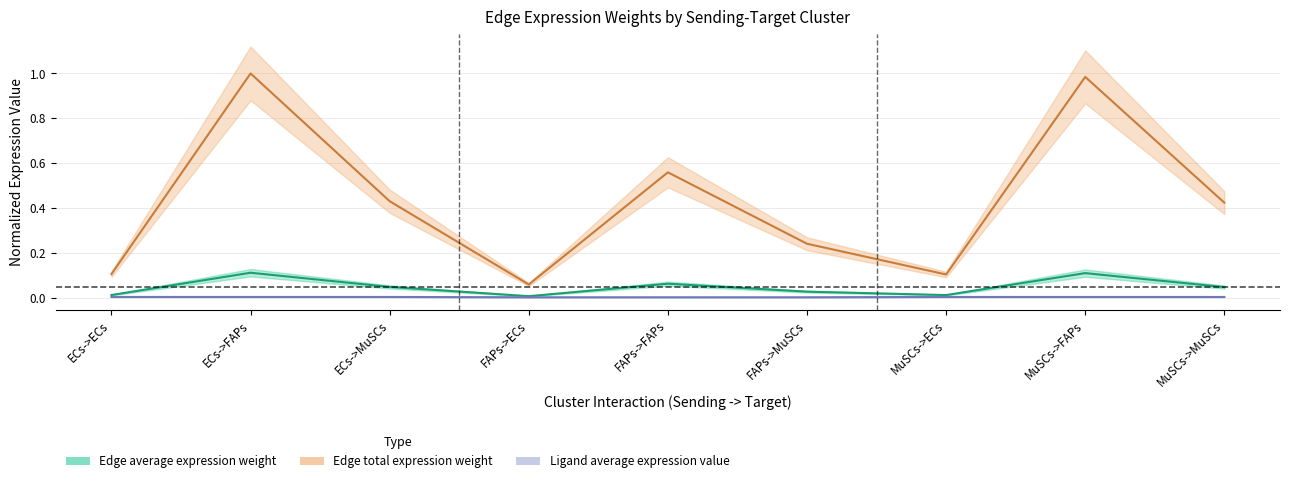

Which has a higher value, ECs->ECs or FAPs->MuSCs?

FAPs->MuSCs